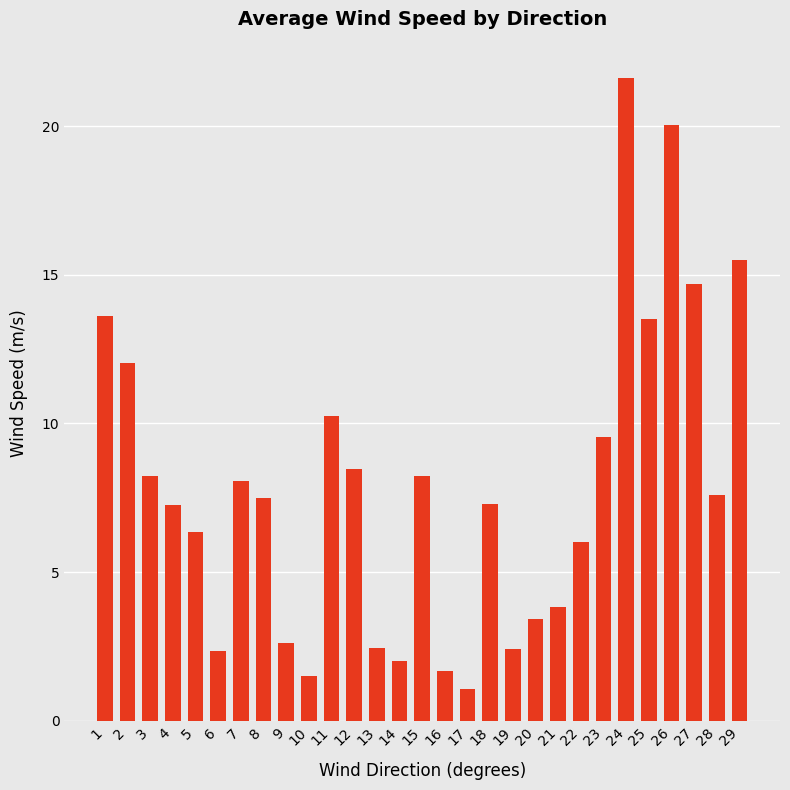

The chart shows a value of 2.3 at 6. True or false?

True